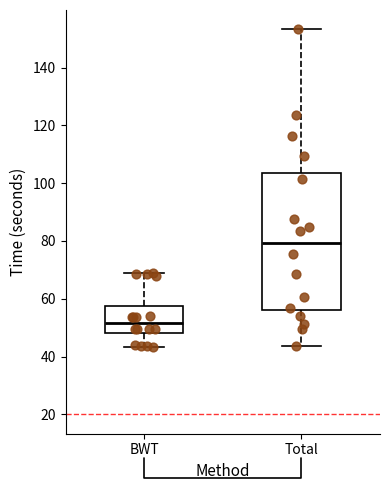

Reading left to right, transcribe this box plot: for each box, give where its median line is, the range the box spans, and where its two whiskers end, as read against the y-axis. The values are not printed on the chart, so give them approximately, as read against the axis.

BWT: median 52, box 48 to 58, whiskers 44 to 68
Total: median 80, box 56 to 104, whiskers 44 to 154